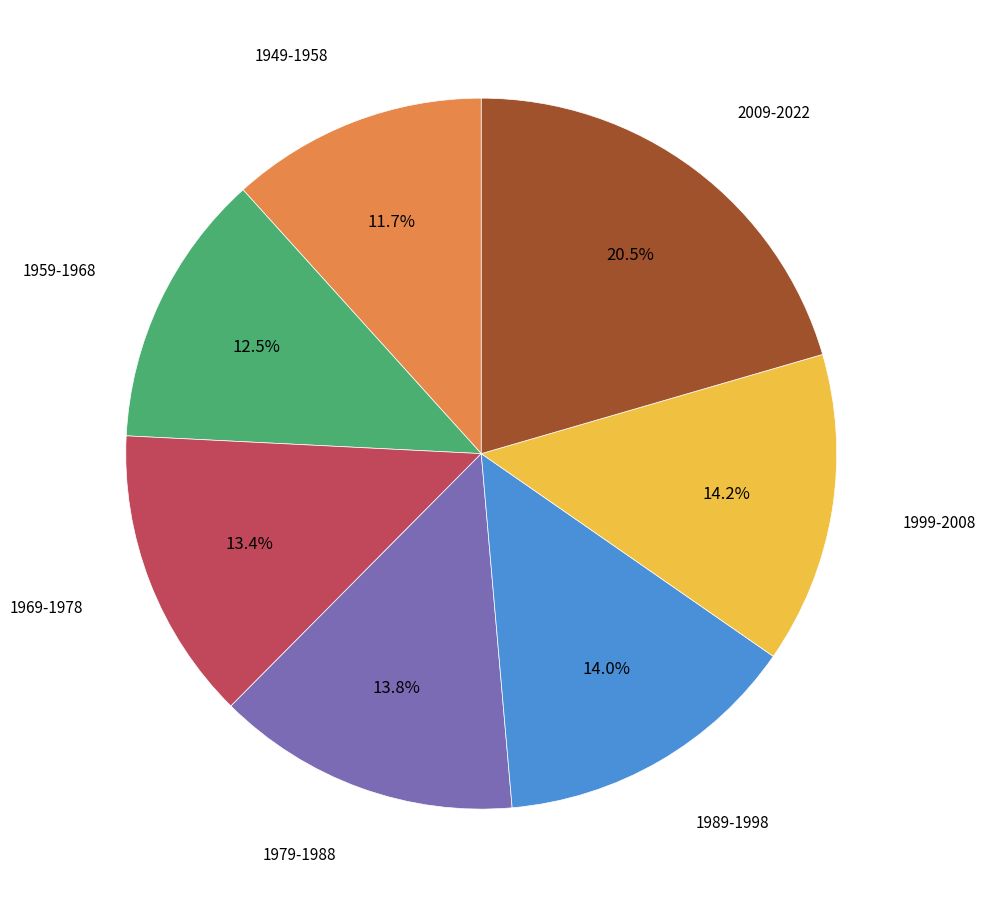

To the nearest percent, what is the average slice percentage?

14%